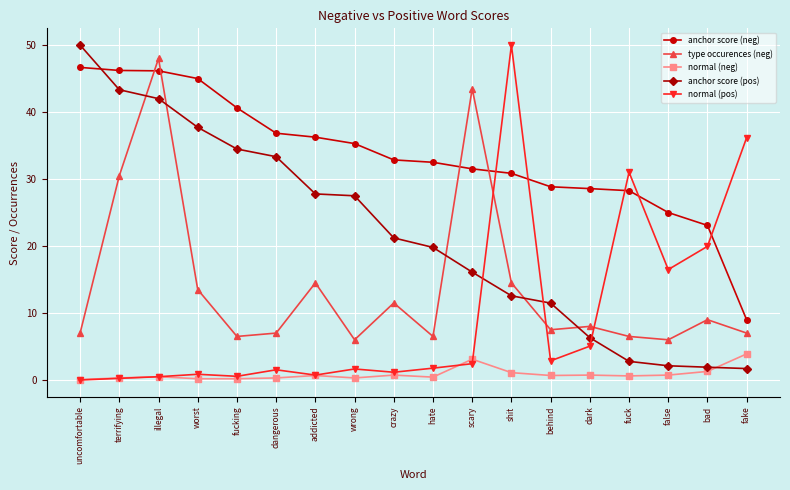

How many data points in anchor score (pos) are less than 21?

9